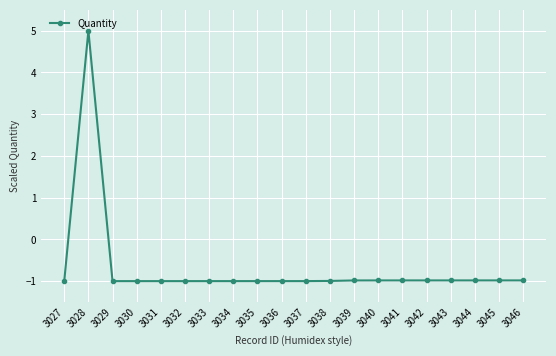

What is the sum of all values?

-13.8